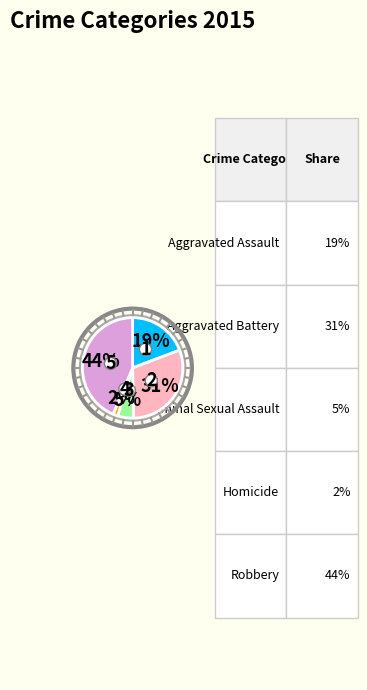

To the nearest percent, what portion does Criminal Sexual Assault represent?

5%